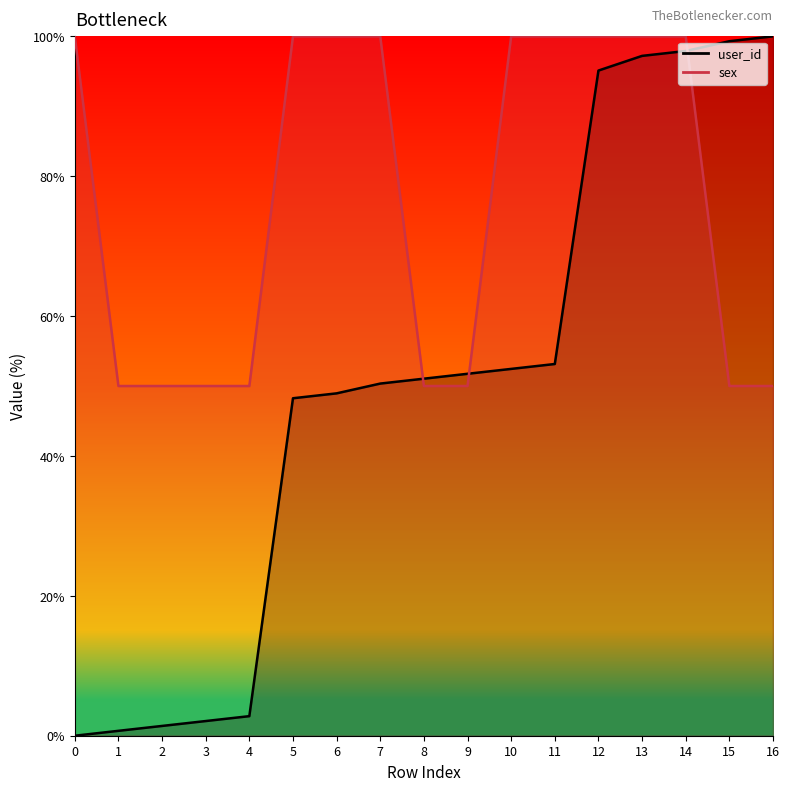

The user_id series shows 99.3 at 15. True or false?

True